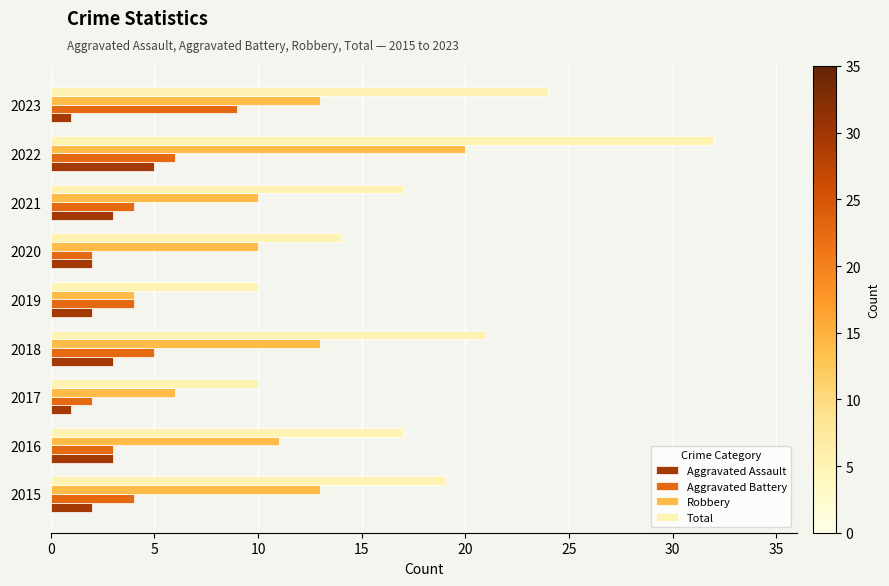

What value does the Aggravated Battery series have at 2022?

6